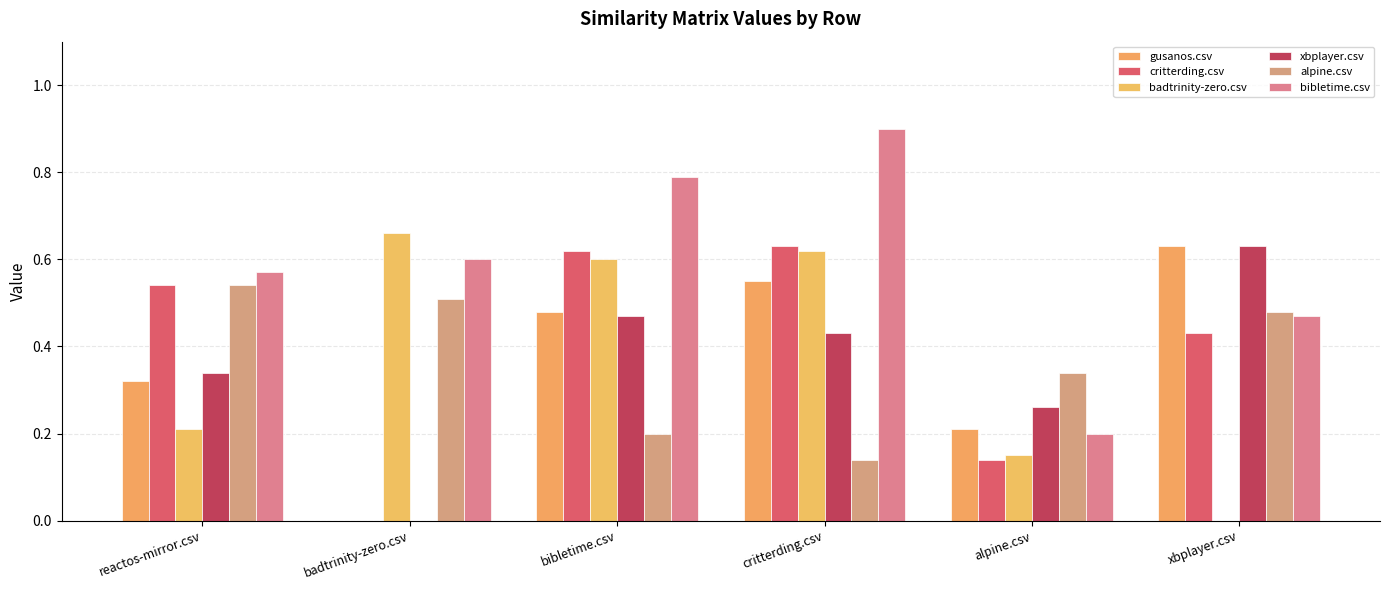

Where is badtrinity-zero.csv nearest to the value 0?

xbplayer.csv